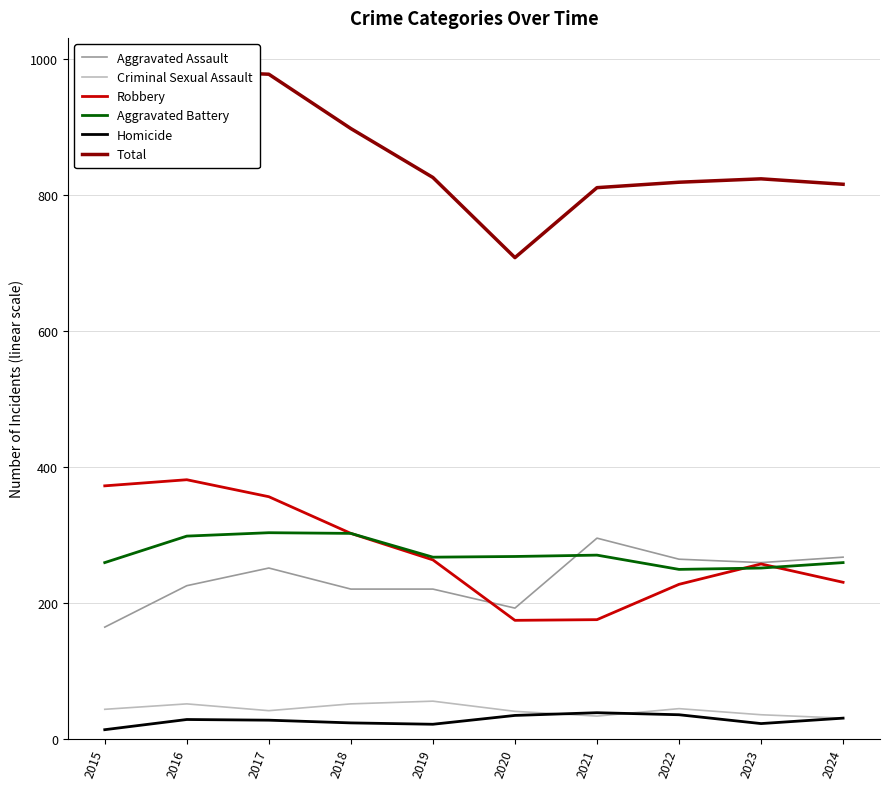

Rank the series at 2020 from highest to lowest value.

Total, Aggravated Battery, Aggravated Assault, Robbery, Criminal Sexual Assault, Homicide